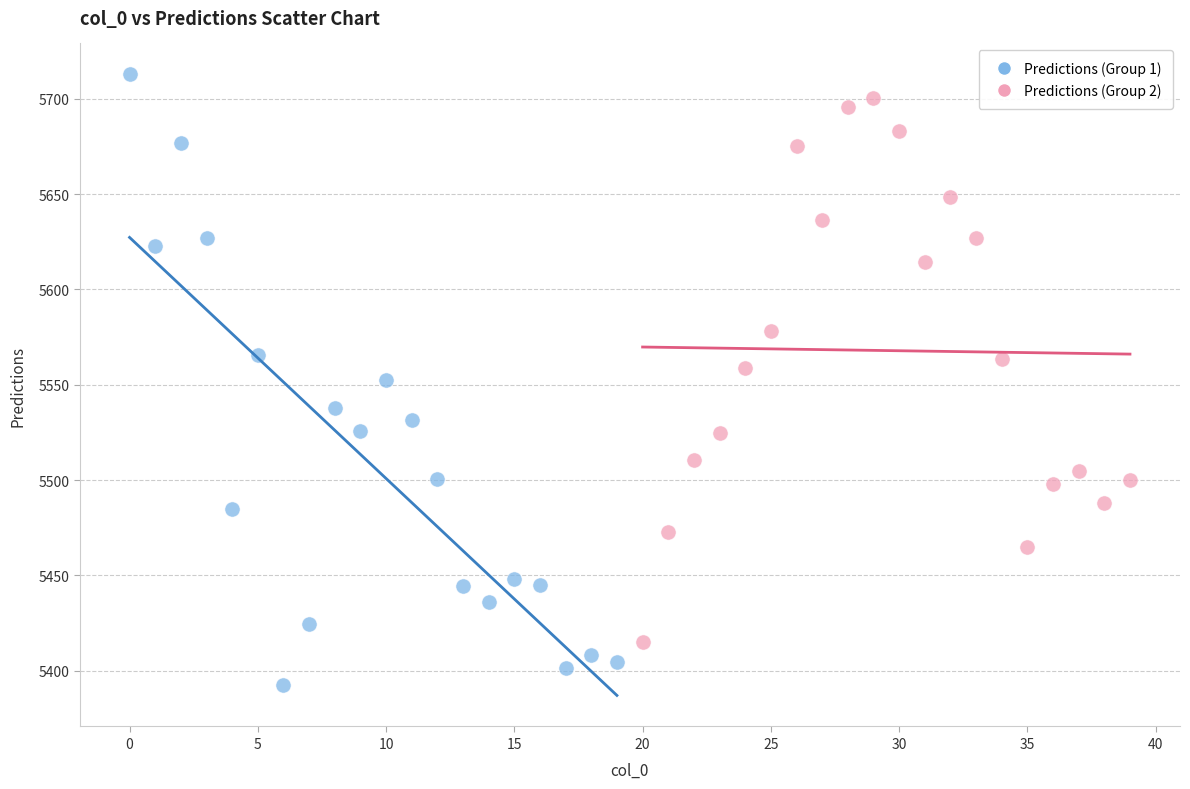

What are all the series names shown in the legend?

Predictions (Group 1), Predictions (Group 2)